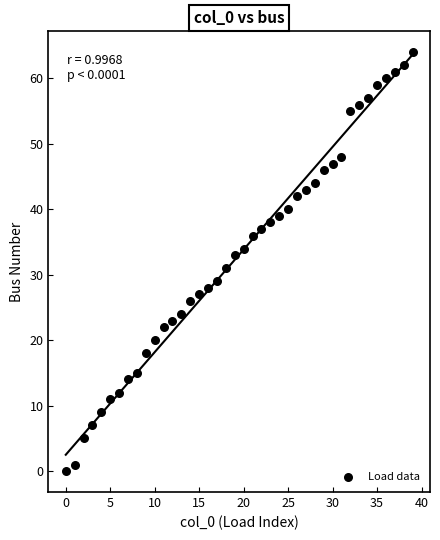

What is the range of Y values (max minus min)?

64